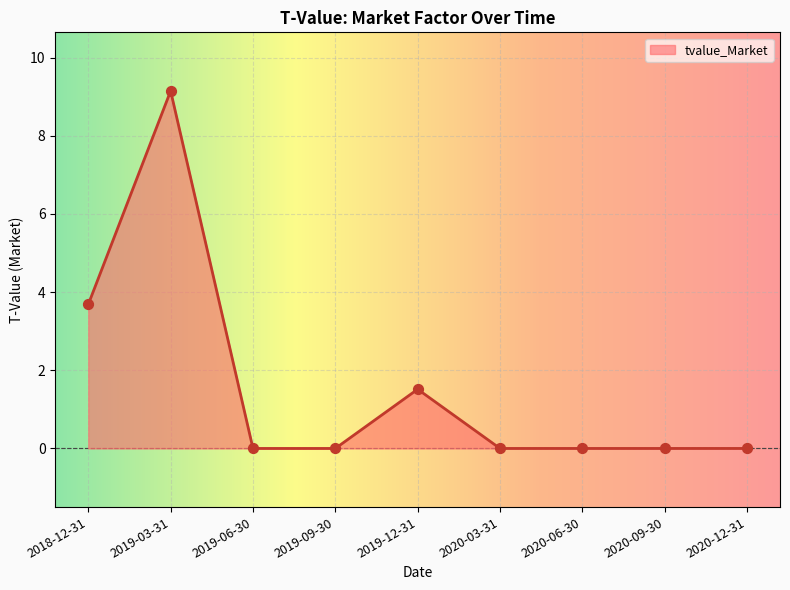

Which has a higher value, 2018-12-31 or 2020-09-30?

2018-12-31